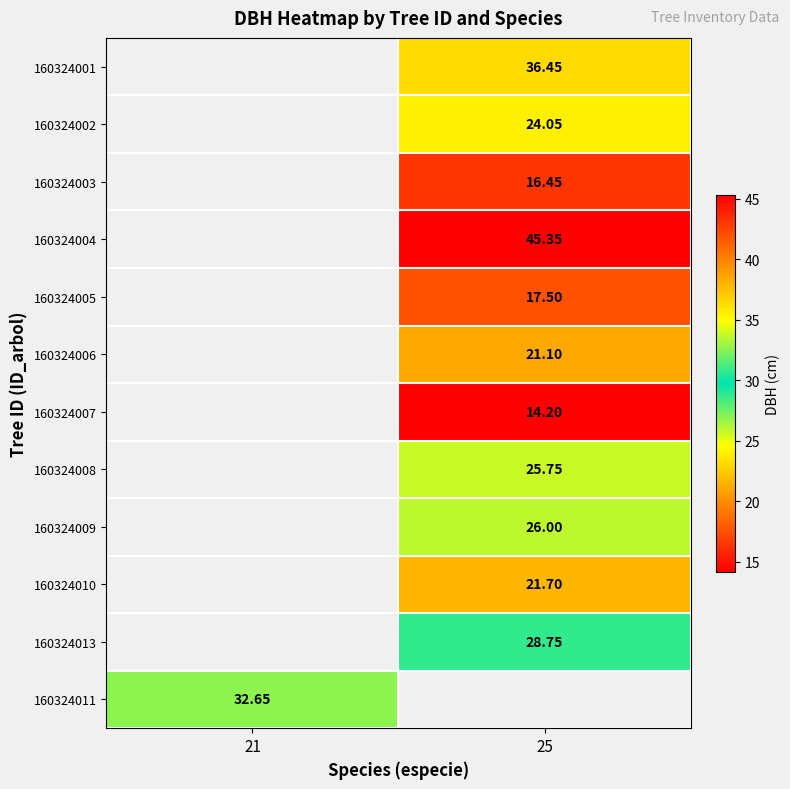

How many categories are shown in the chart?

2